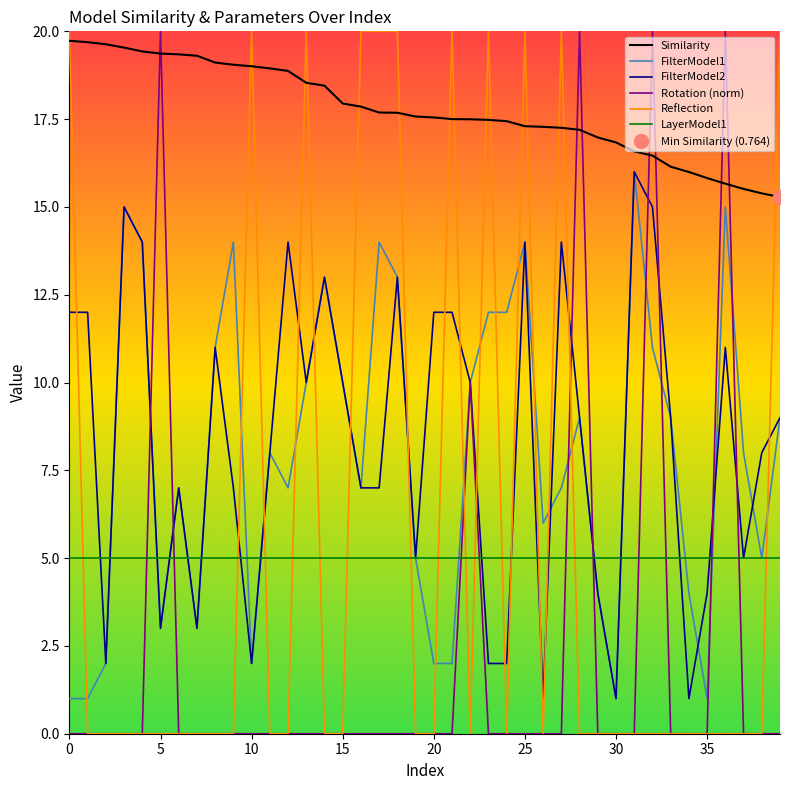

At how many categories does at least one series exceed 3?

40